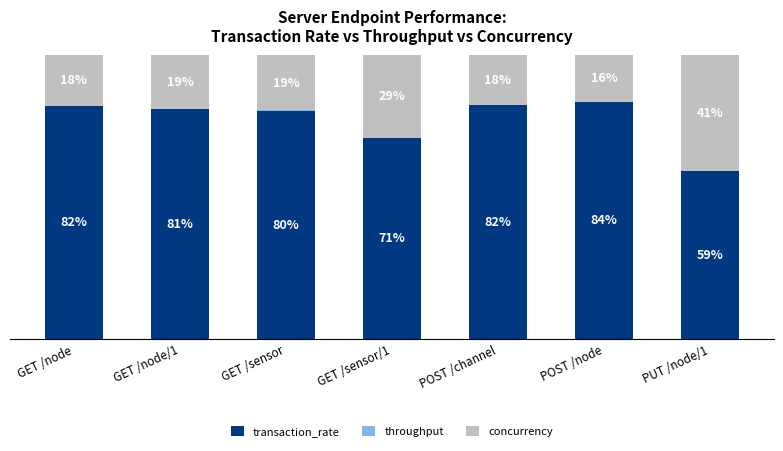

Which category has the highest value in the transaction_rate series?

POST /node